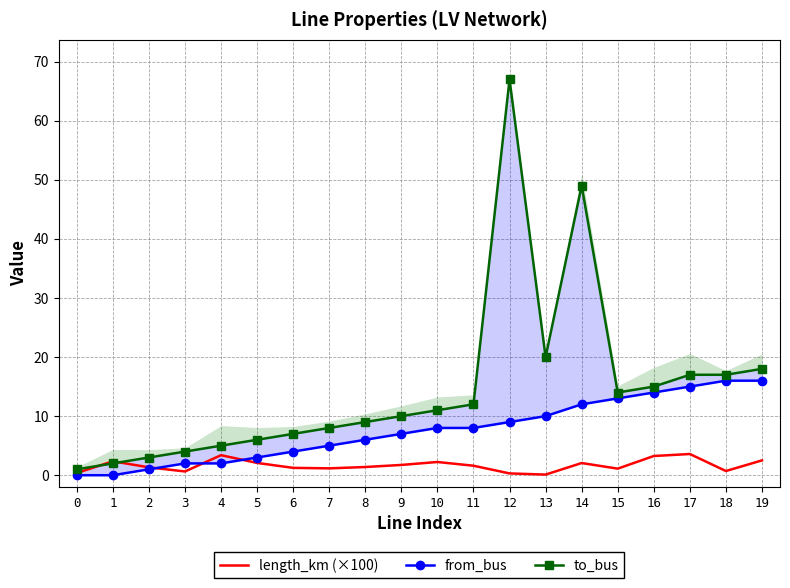

True or false: from_bus and to_bus intersect in this chart.

False